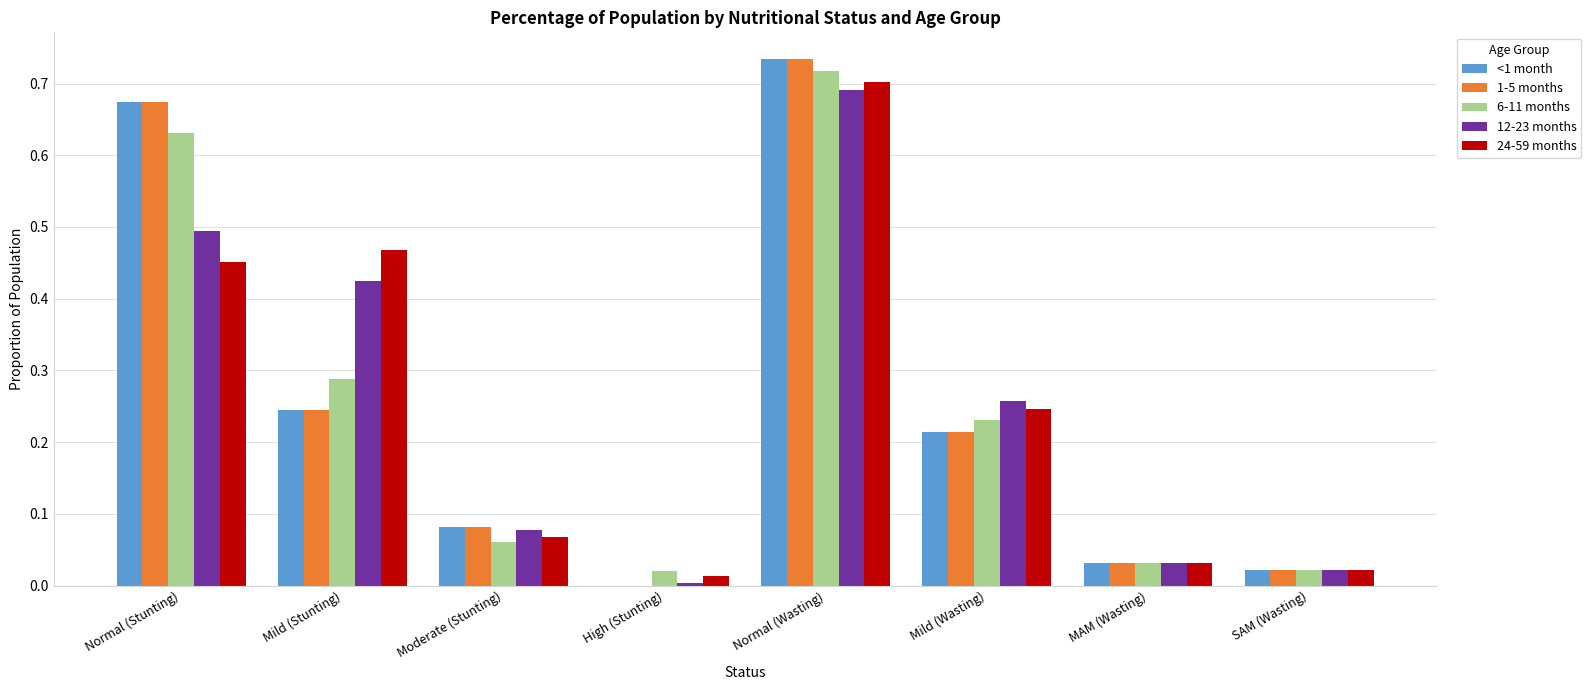

How many groups of bars are there?

8